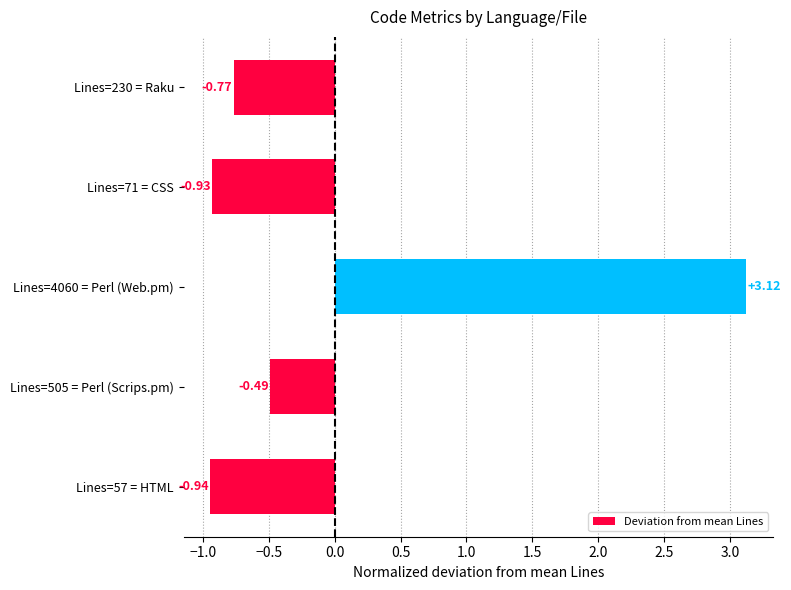

List the labels in order of value, smallest first.

Lines=57 = HTML, Lines=71 = CSS, Lines=230 = Raku, Lines=505 = Perl (Scrips.pm), Lines=4060 = Perl (Web.pm)